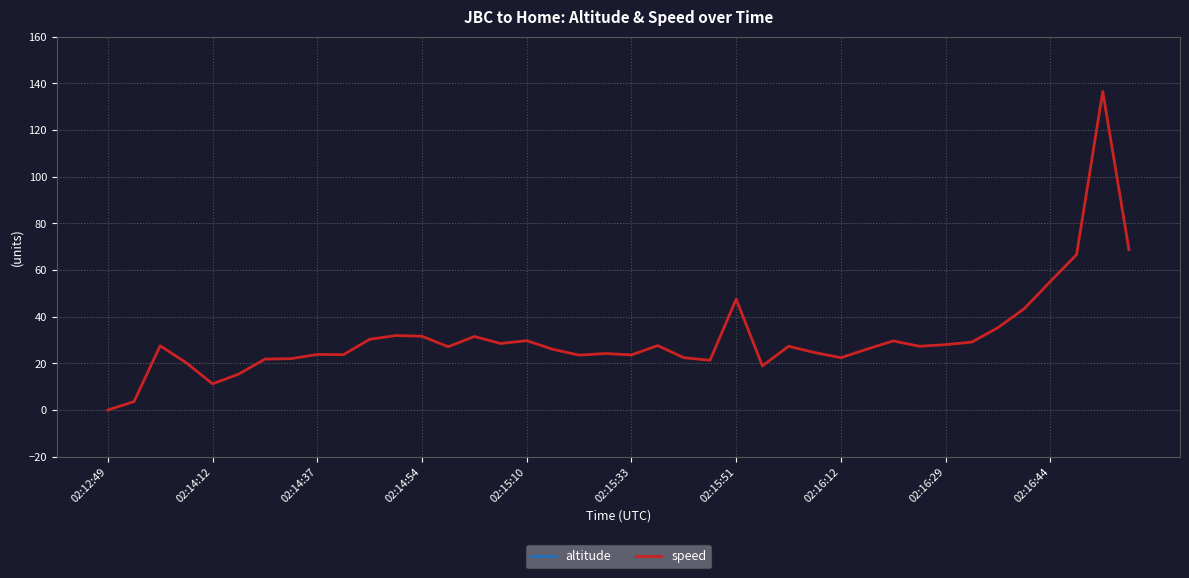

True or false: speed and altitude intersect in this chart.

False